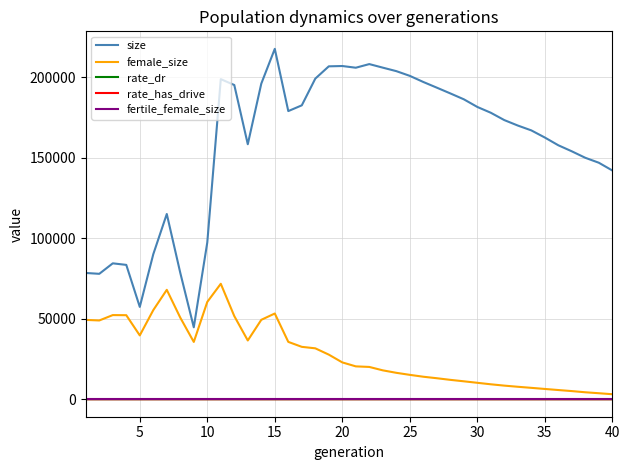

Which series has the largest range (max minus min)?

size